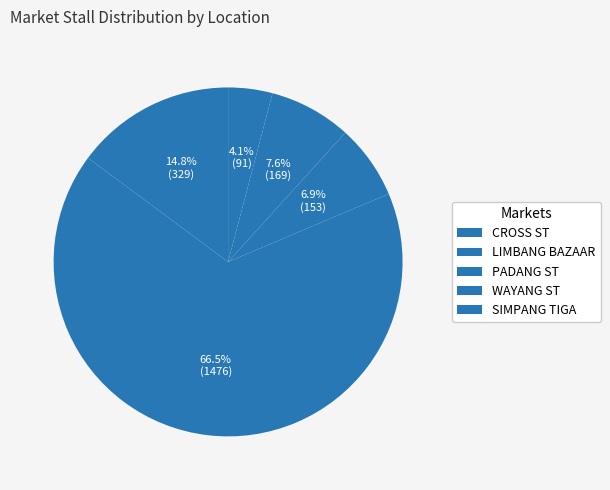

What is the change in value from CROSS ST to PADANG ST?

-176